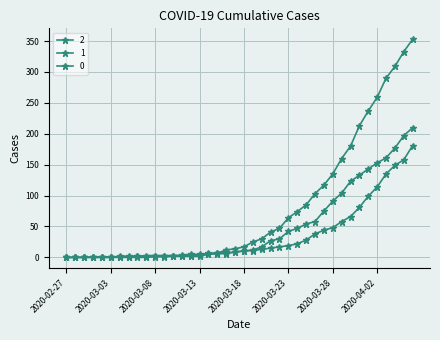

Which series ends up on top after the final intersection of 2 and 1?

2